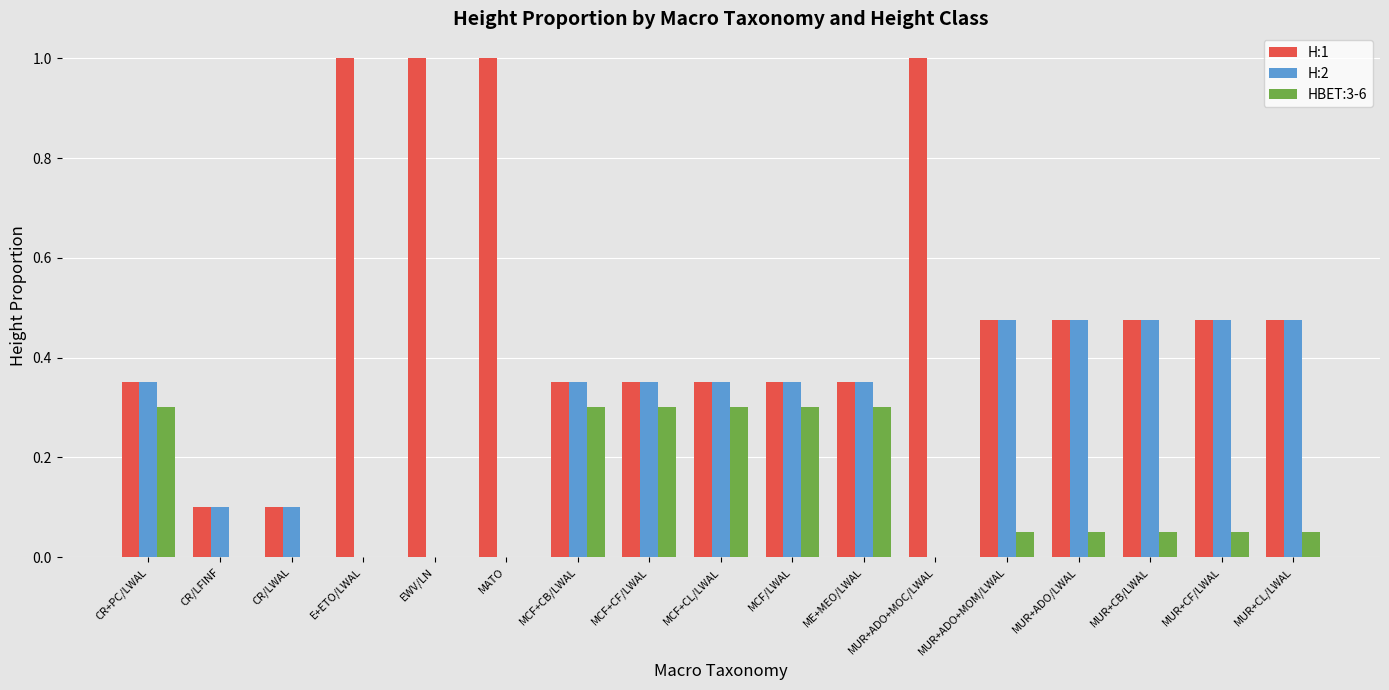

What is the greatest value displayed?

1.0